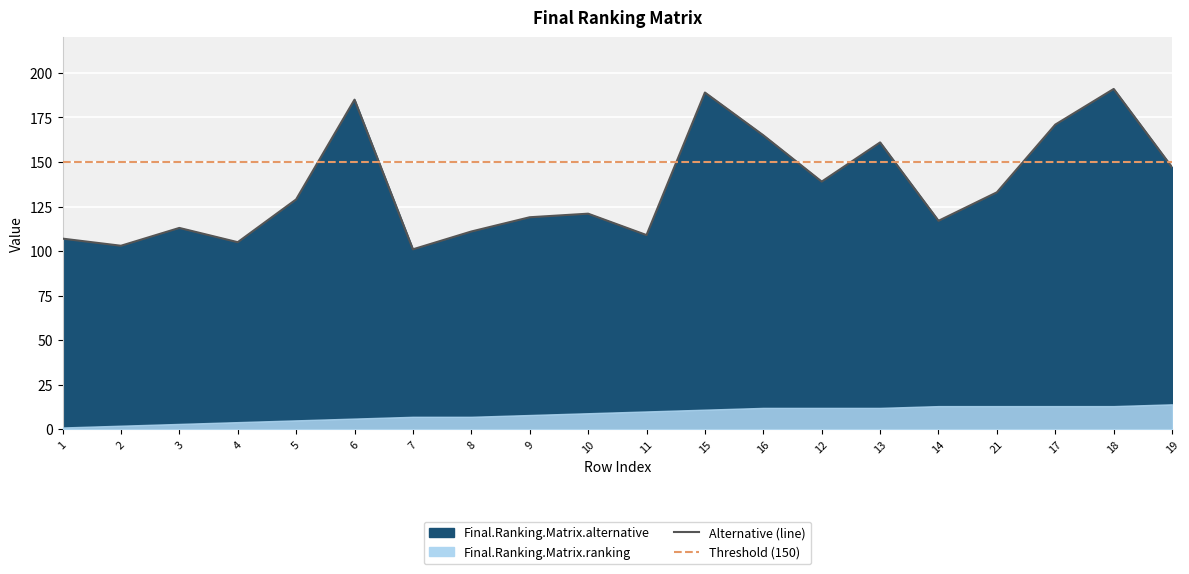

Is it true that the value at 2 is 163?

False